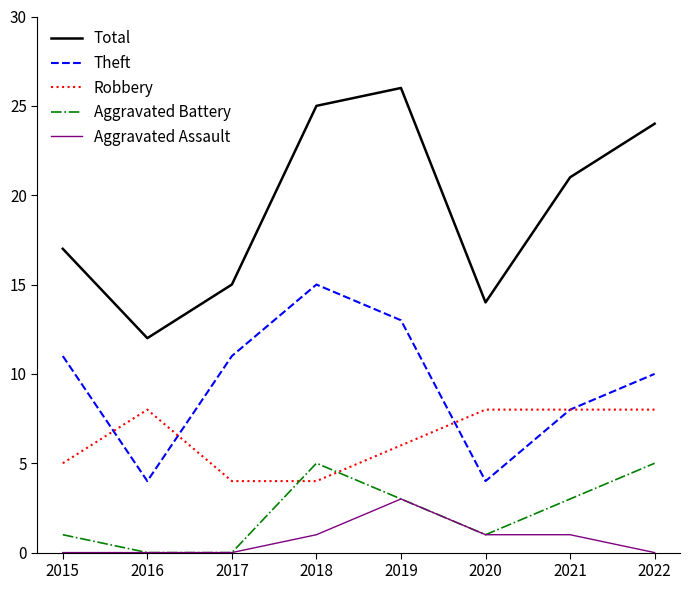

What is the difference between the maximum and minimum values in the Aggravated Battery series?

5